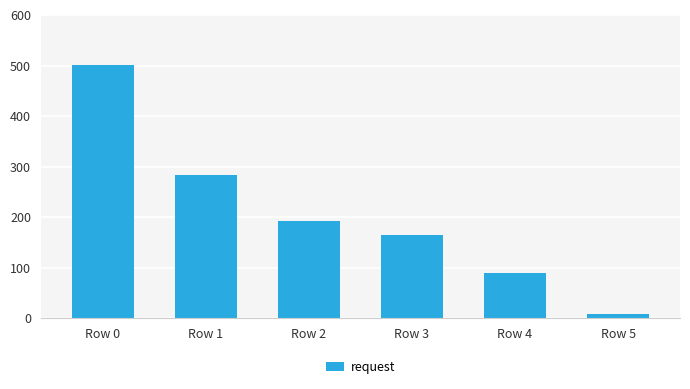

What is the minimum value shown in the chart?

8